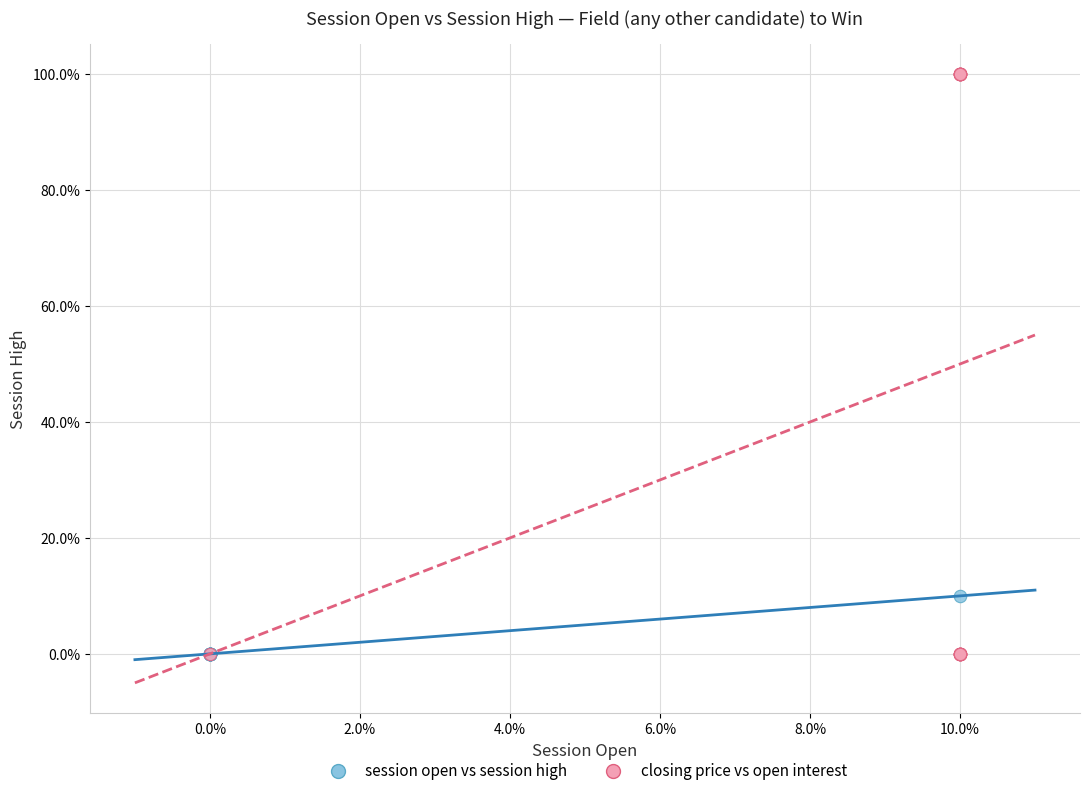

What are all the series names shown in the legend?

session open vs session high, closing price vs open interest